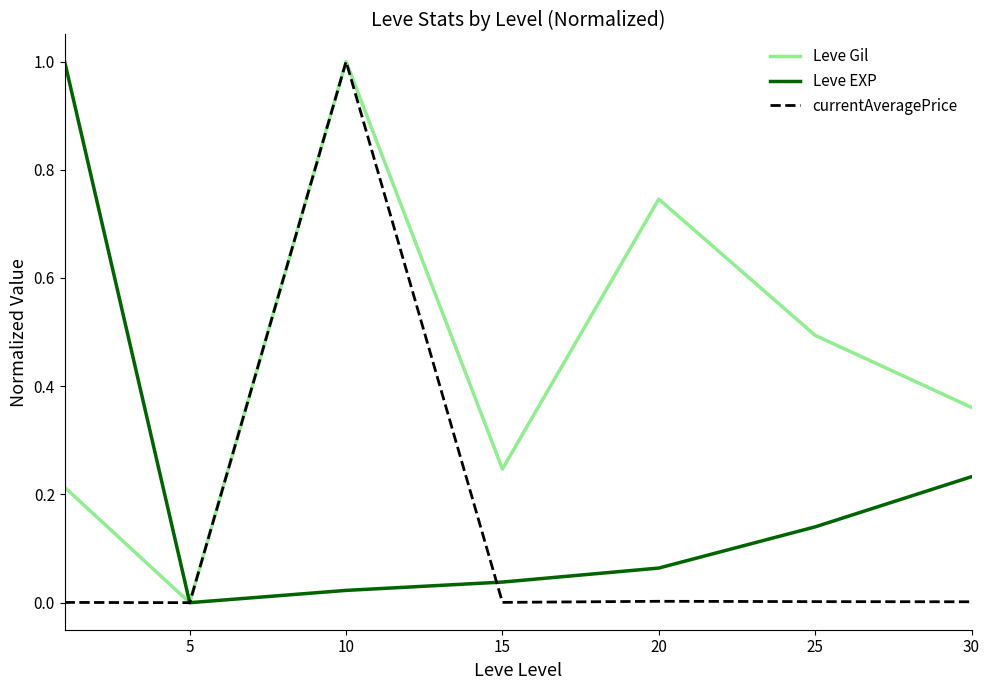

Rank the series by their average value, from lowest to highest.

currentAveragePrice, Leve EXP, Leve Gil